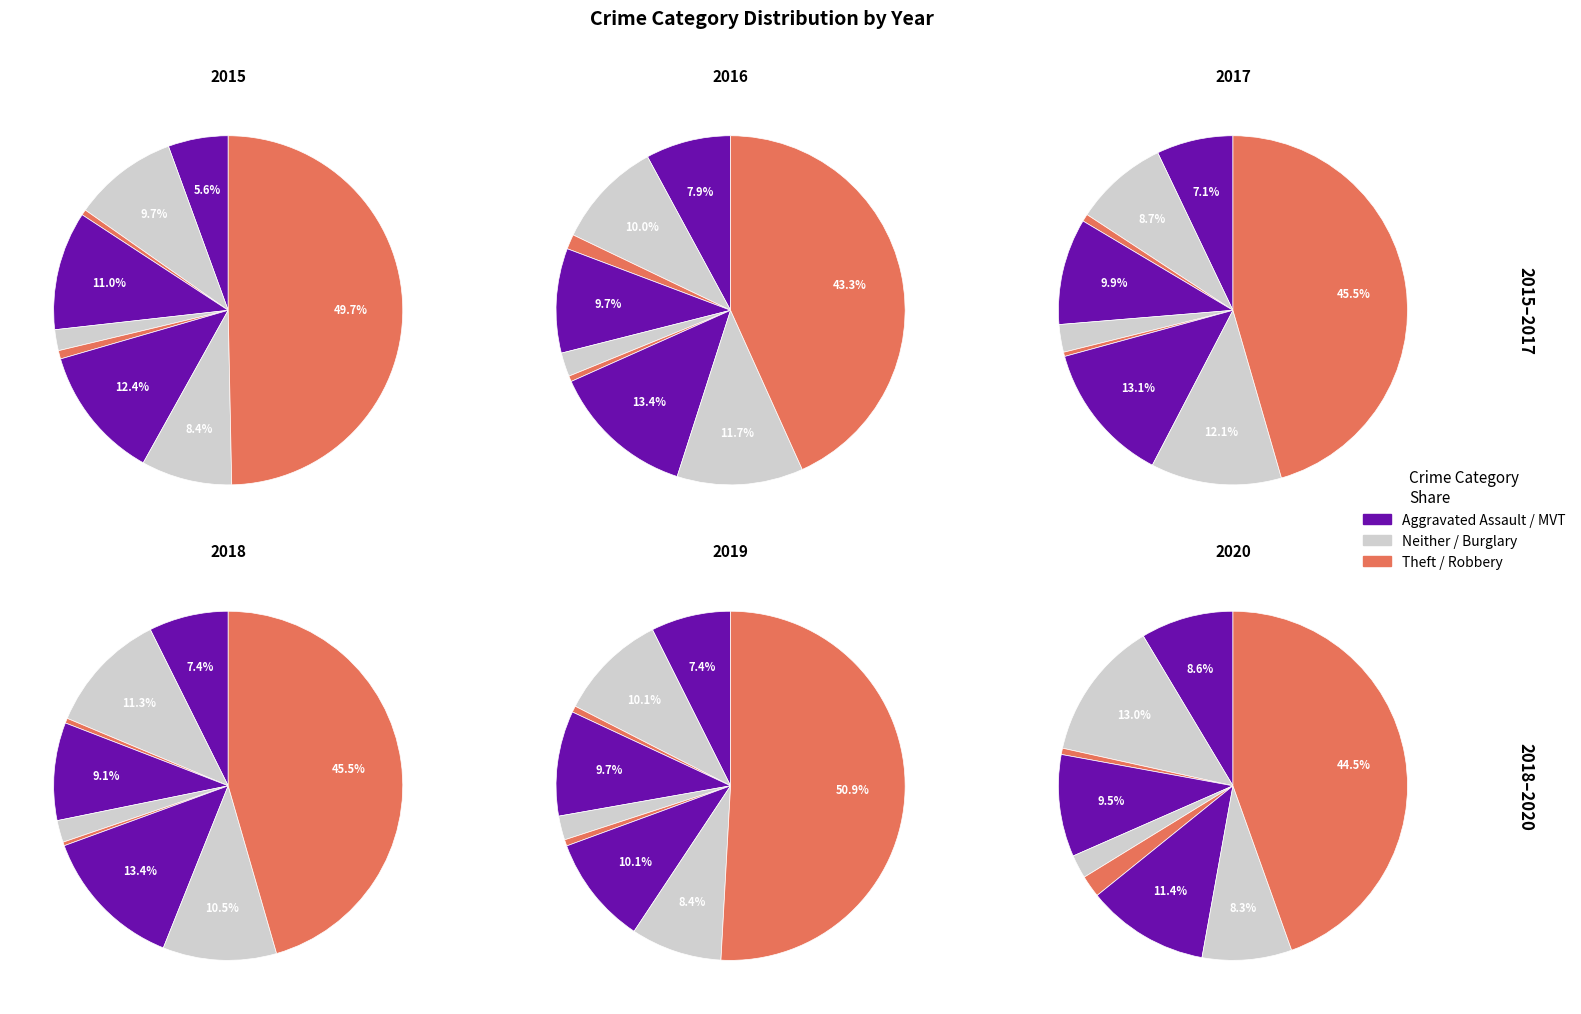

True or false: Robbery accounts for 22% of the total.

False